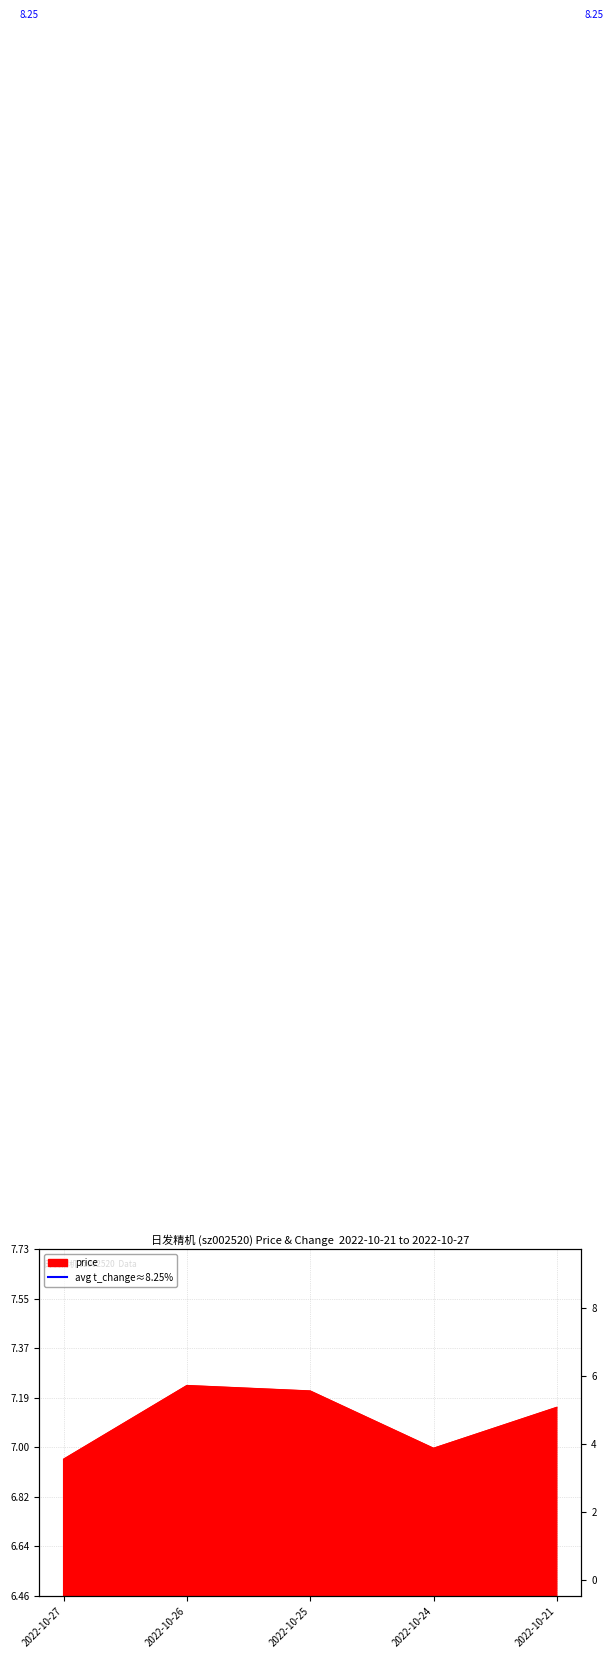

The value of price at 2022-10-21 is 7.2. True or false?

True